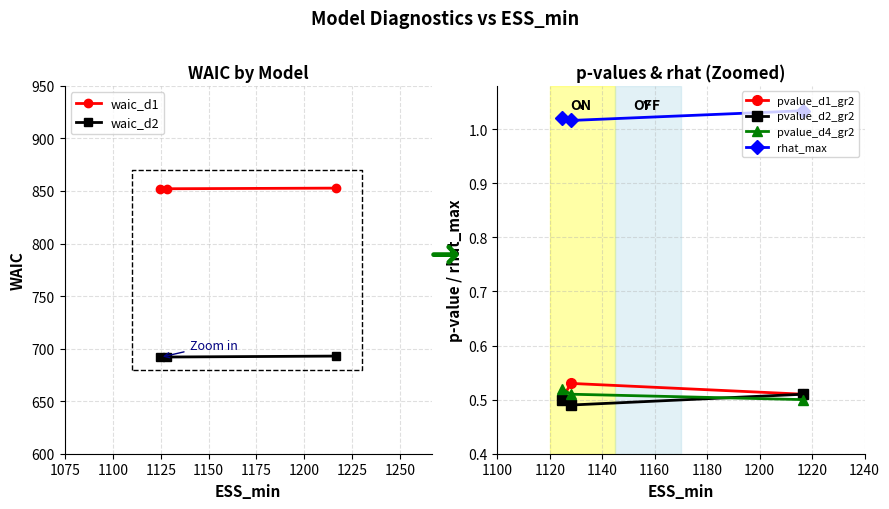

What is the maximum value for waic_d2?

692.9